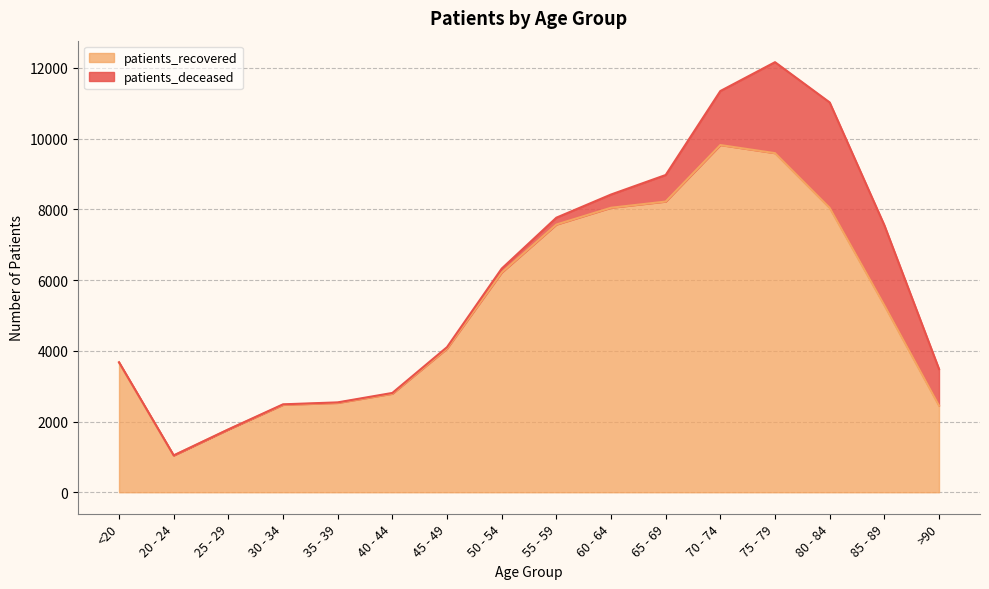

Does the chart display data point markers on the line(s)?

No